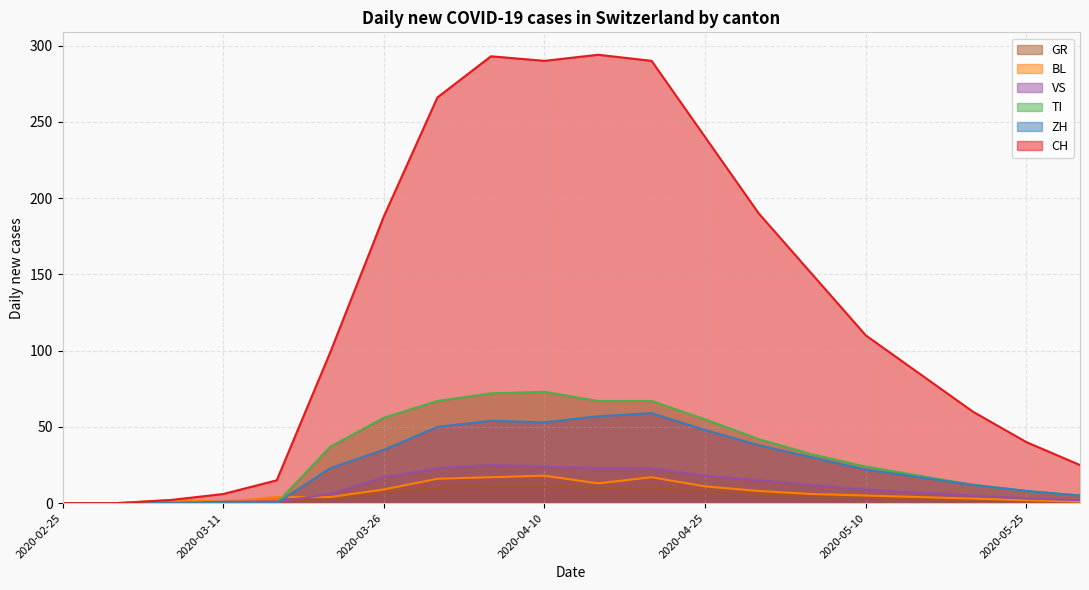

What are all the series names shown in the legend?

GR, BL, VS, TI, ZH, CH